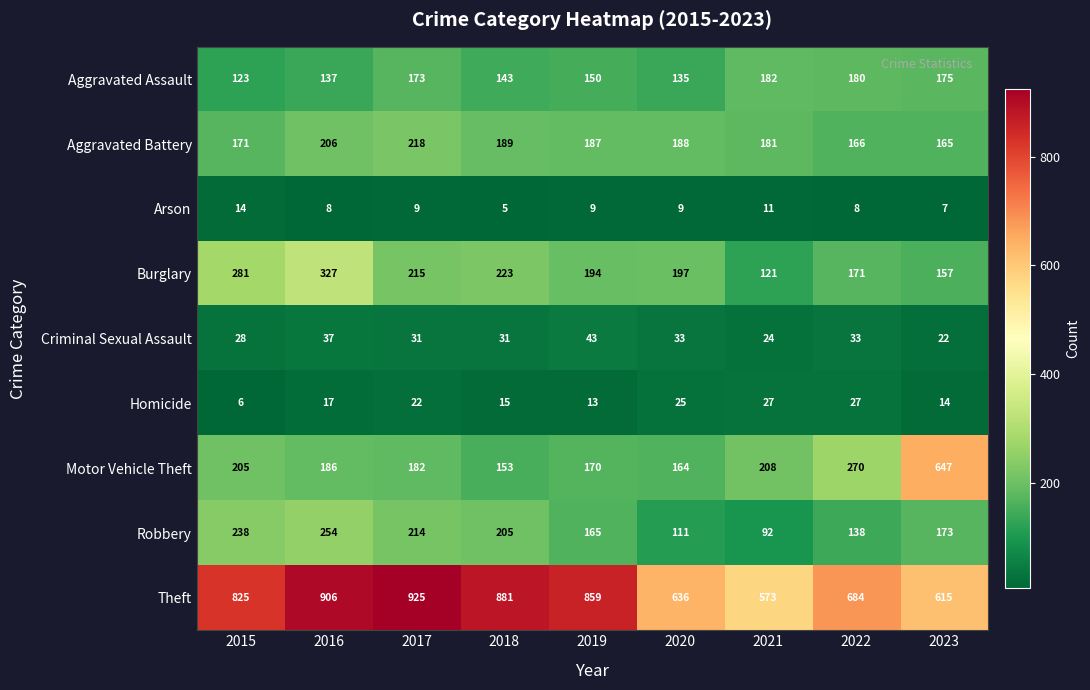

What is the sum of the Arson values at 2018 and 2019?

14